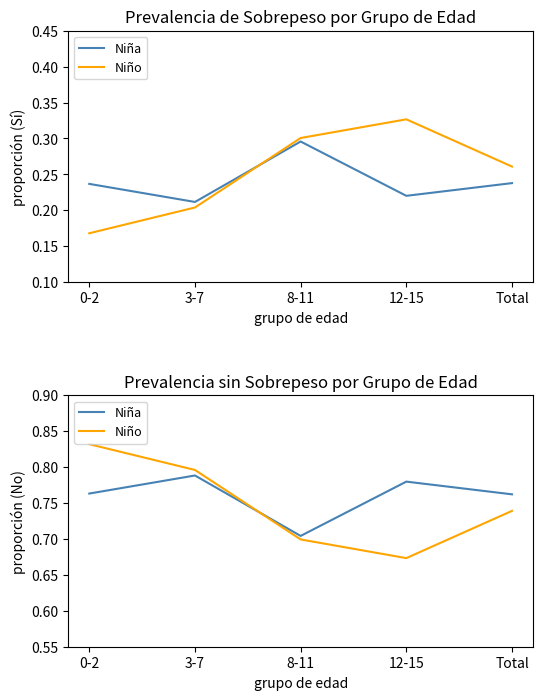

What is the average value of the Niña series?

0.8